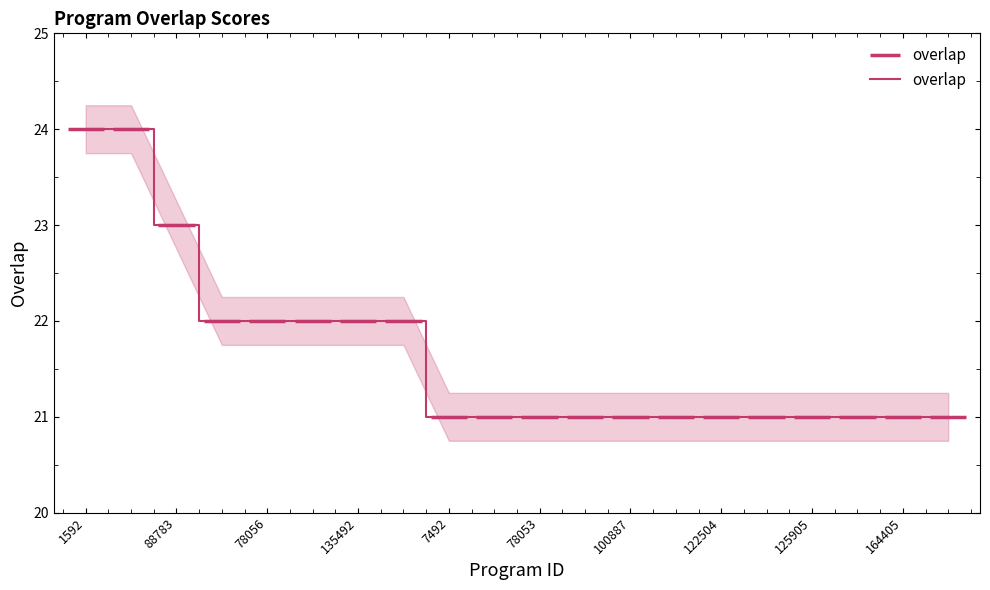

Reading left to right, extract all data points from this chart.

24	24	23	22	22	22	22	22	21	21	21	21	21	21	21	21	21	21	21	21